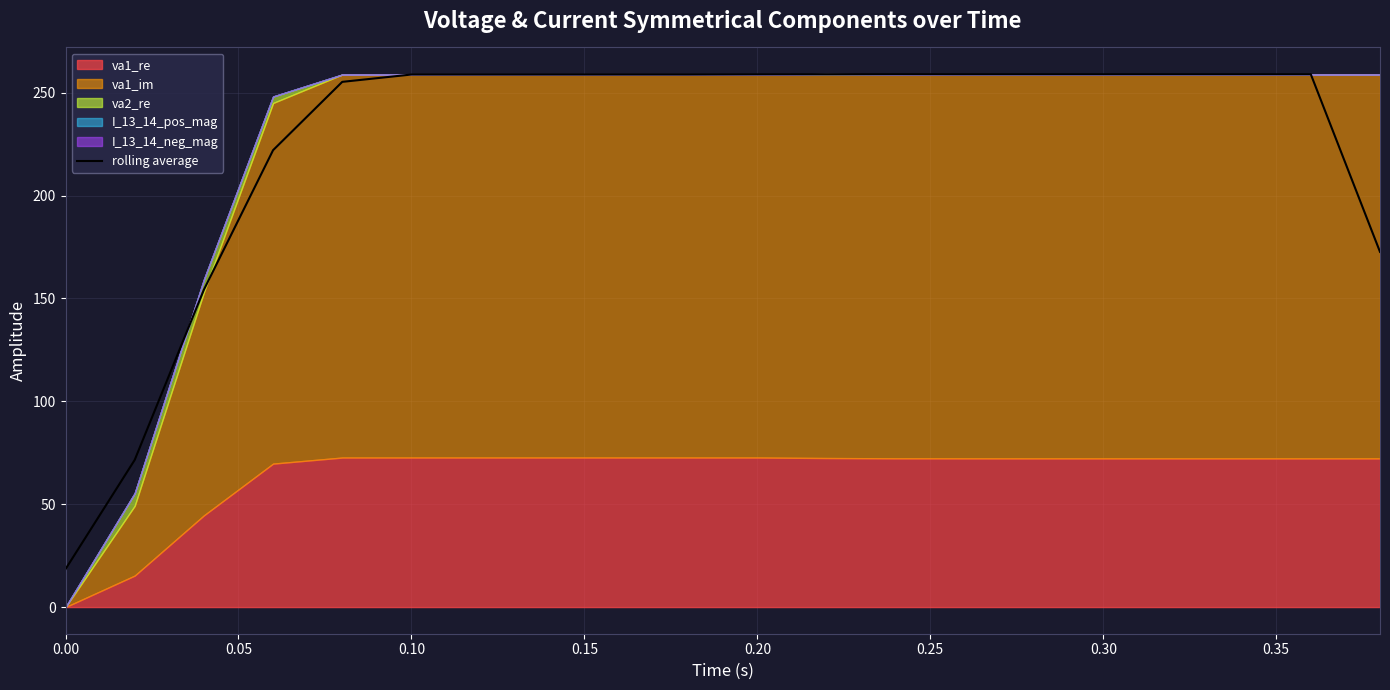

What is the maximum value for rolling average?

259.0